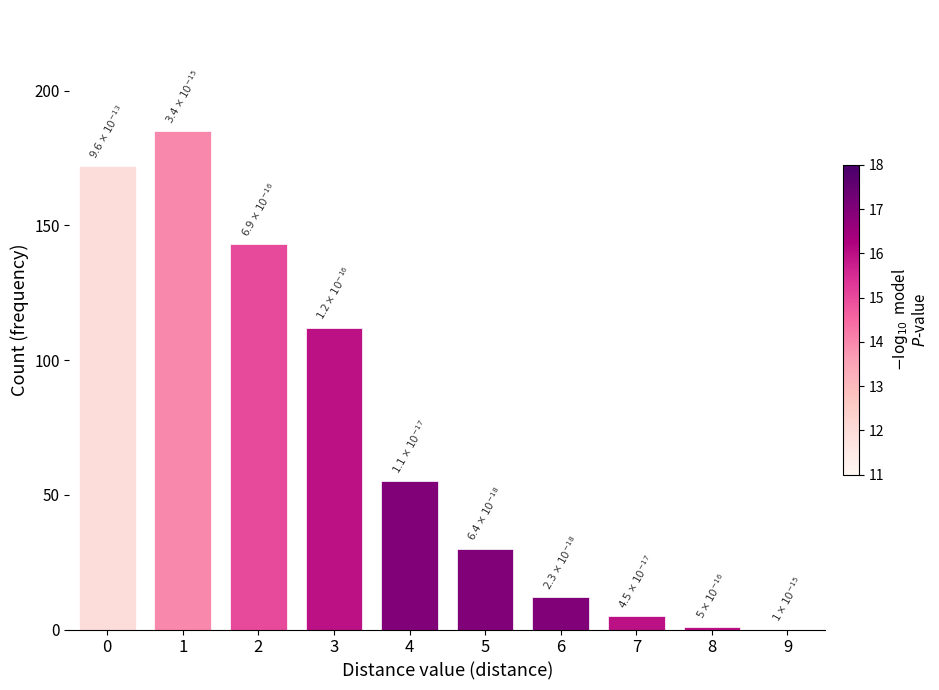

The chart shows a value of 88 at 2. True or false?

False